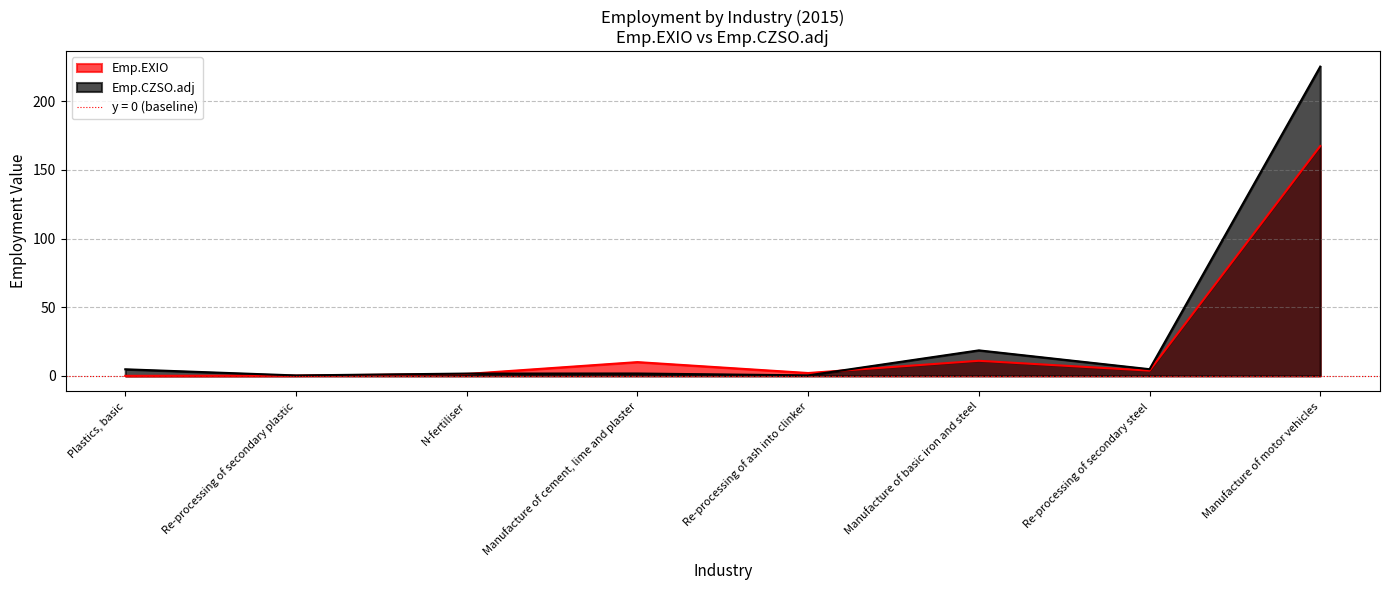

Which series has the largest total across all categories?

Emp.CZSO.adj